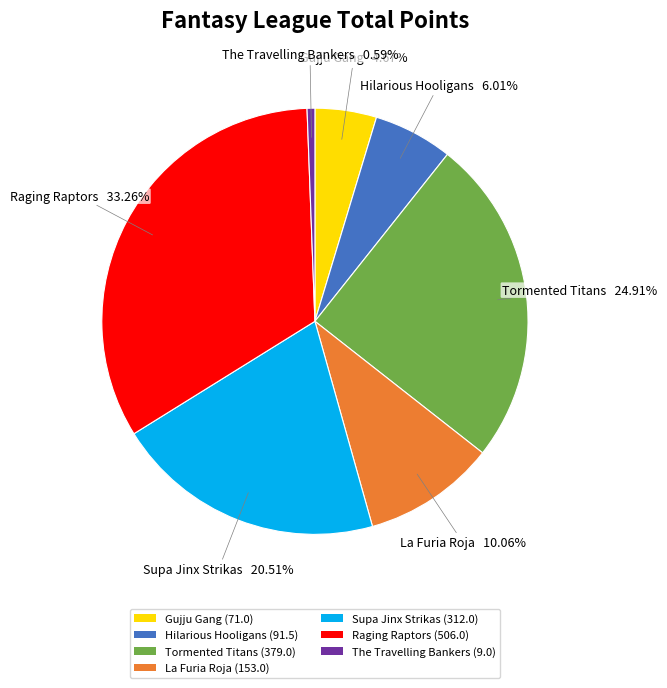

Combined, do Gujju Gang and The Travelling Bankers account for over 50%?

No